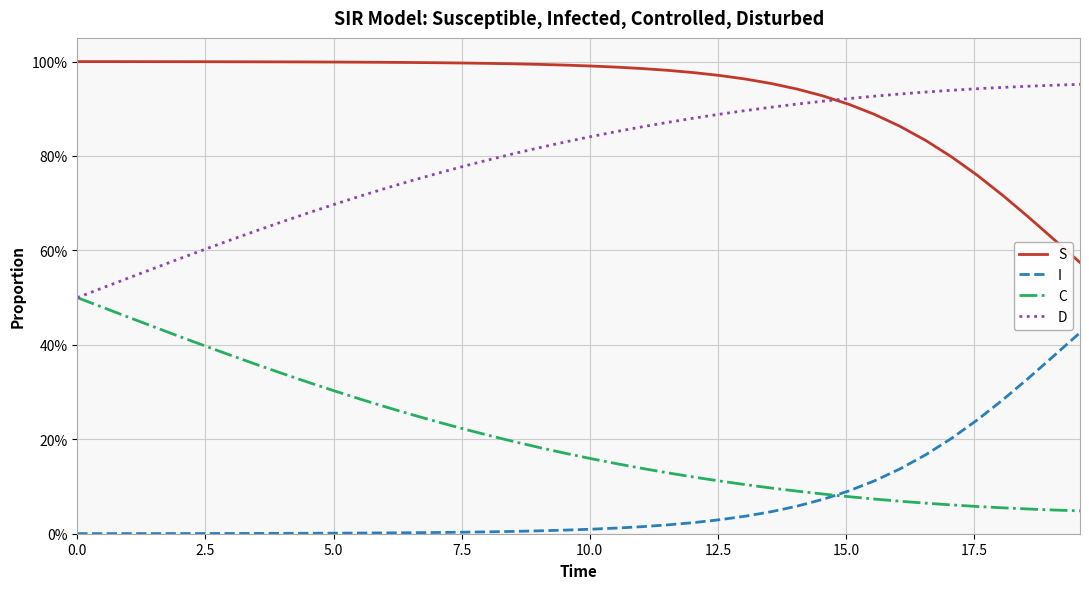

At how many categories does at least one series exceed 0?

40